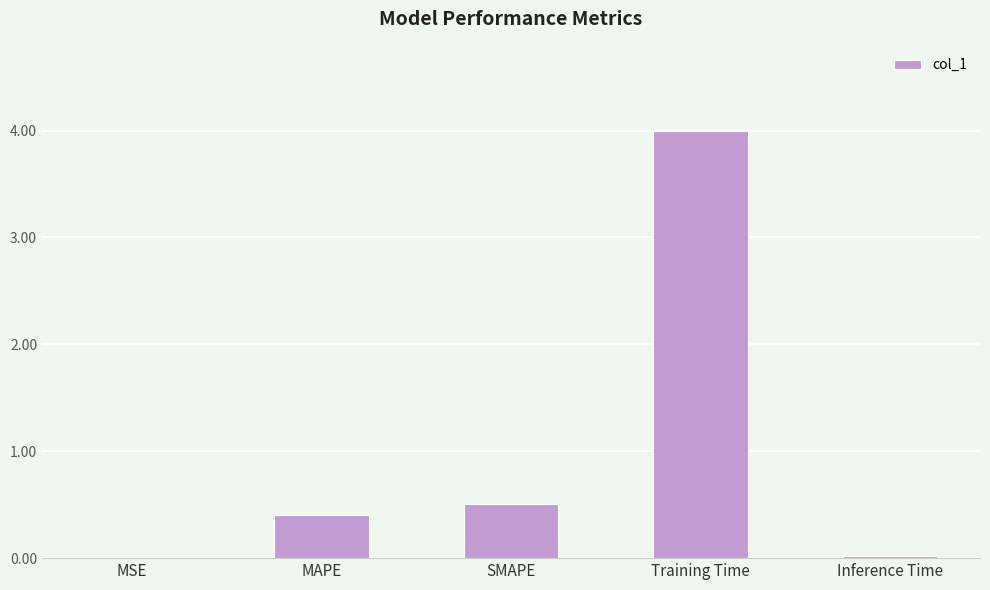

The value at MAPE is 0.1. True or false?

False